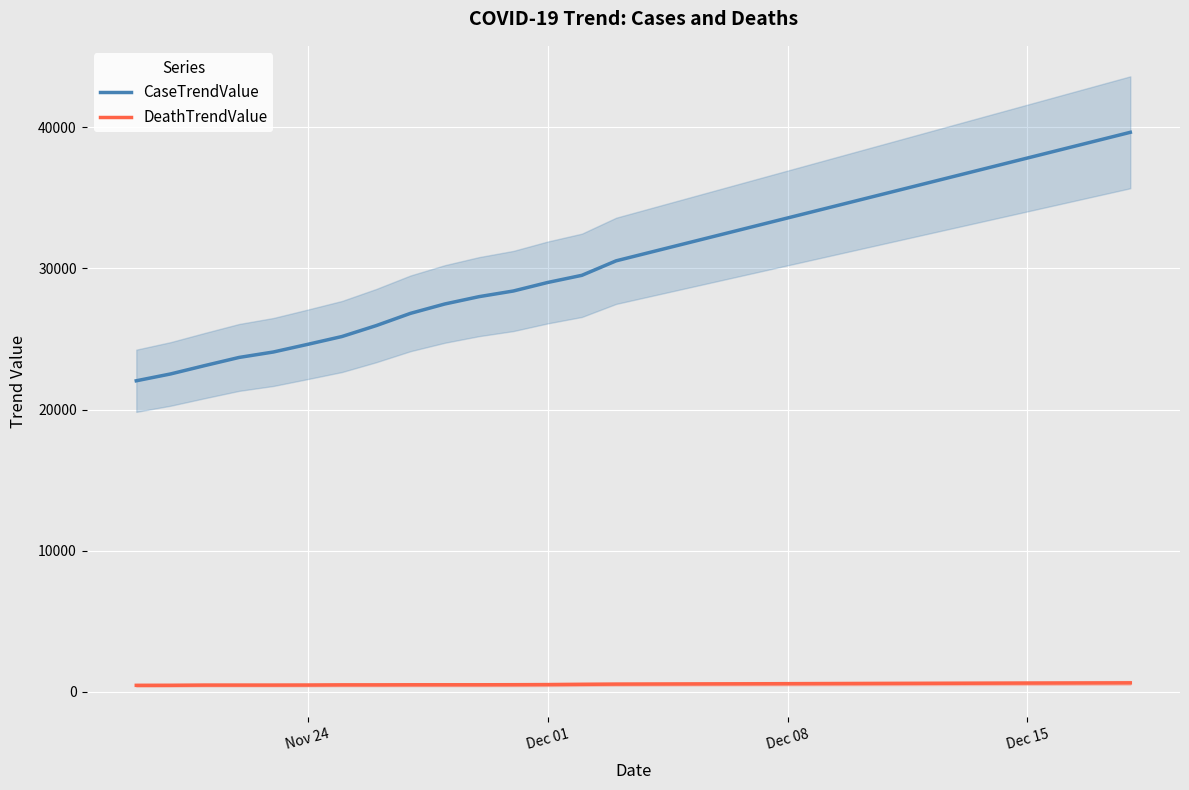

Reading left to right, transcribe all the data shown in this chart.

CaseTrendValue: 22043	22527	23121	23697	24083	24624	25179	25952	26821	27484	28004	28404	29007	29515	30543	31150	31757	32364	32971	33578	34185	34792	35399	36006	36613	37220	37827	38434	39041	39648
DeathTrendValue: 465	468	482	482	482	486	498	498	504	505	505	510	518	536	551	557	563	569	575	581	587	593	599	605	611	617	623	629	635	641